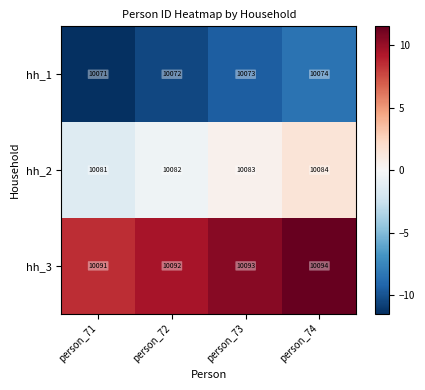

Is it true that hh_1 equals 17495 at person_72?

False